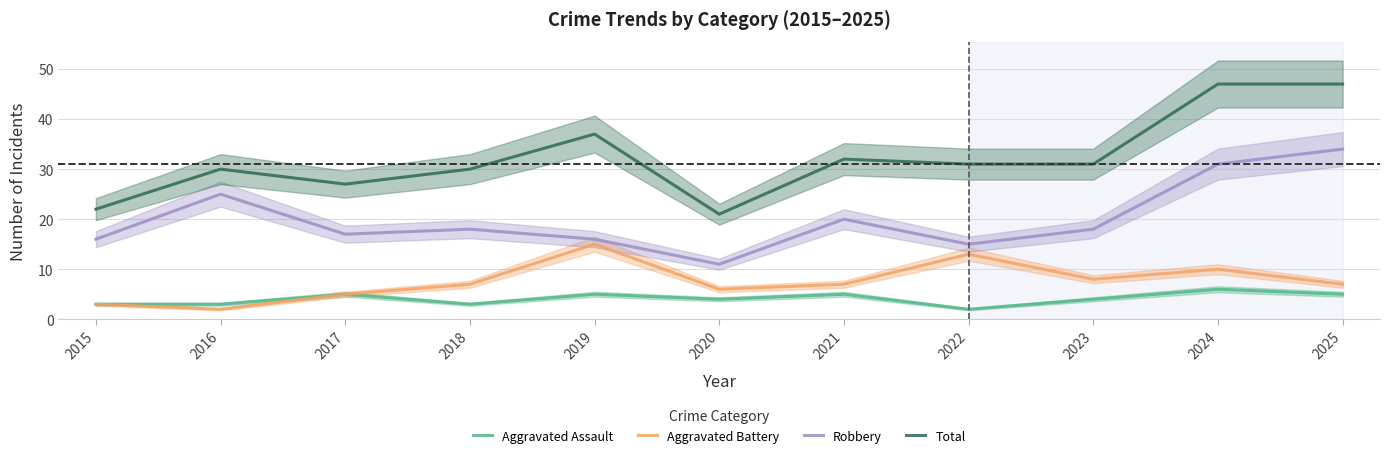

How many lines are shown in the chart?

4